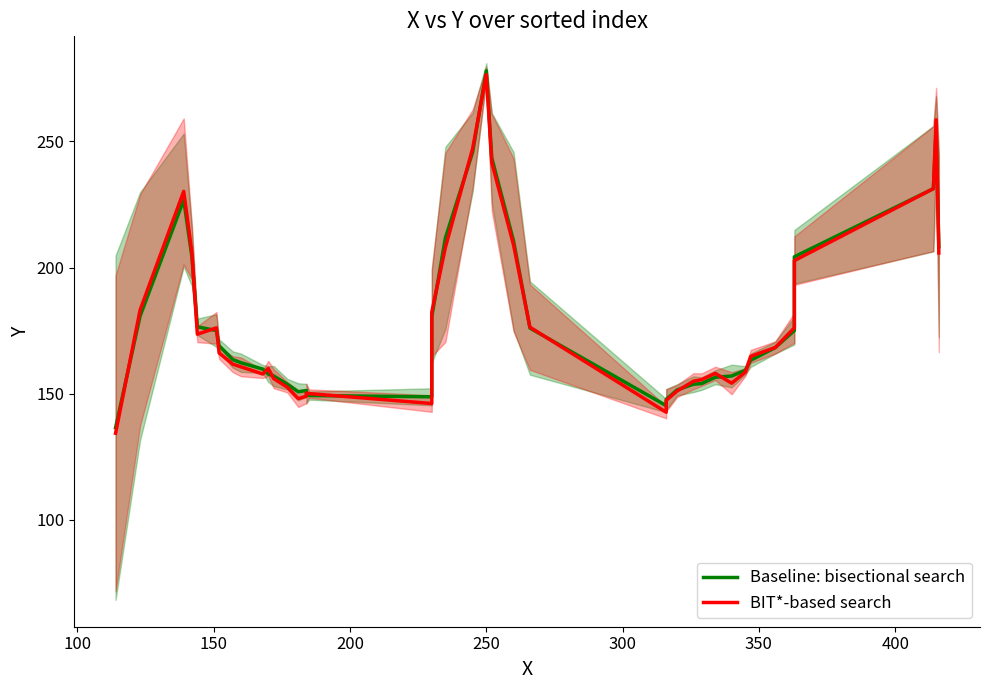

Does the chart display data point markers on the line(s)?

No